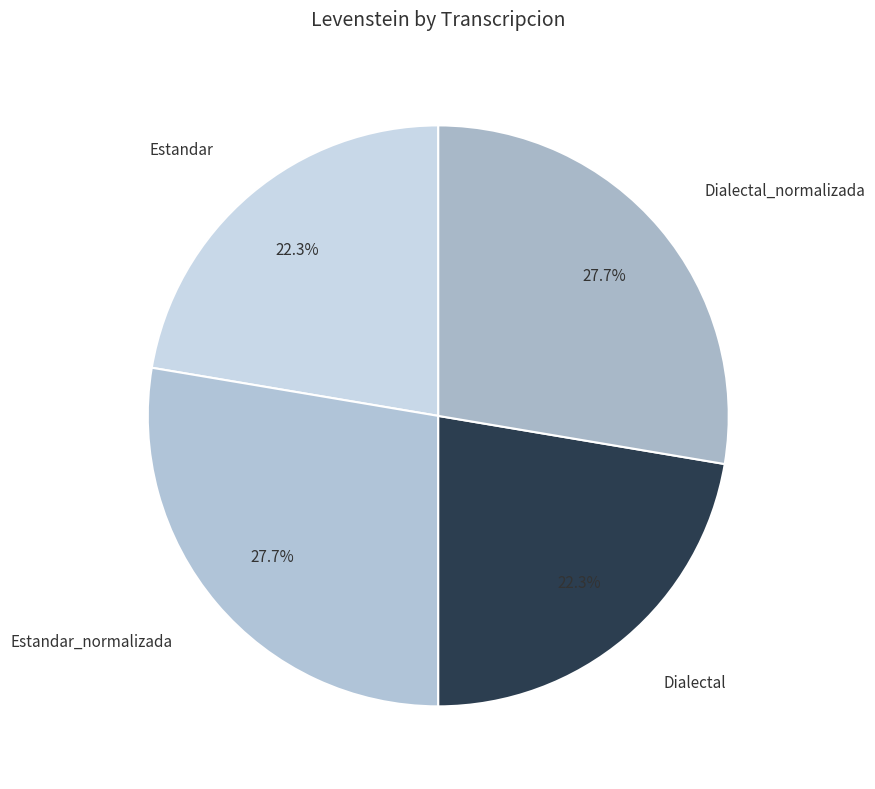

Is it true that Estandar is 29% of the pie?

False